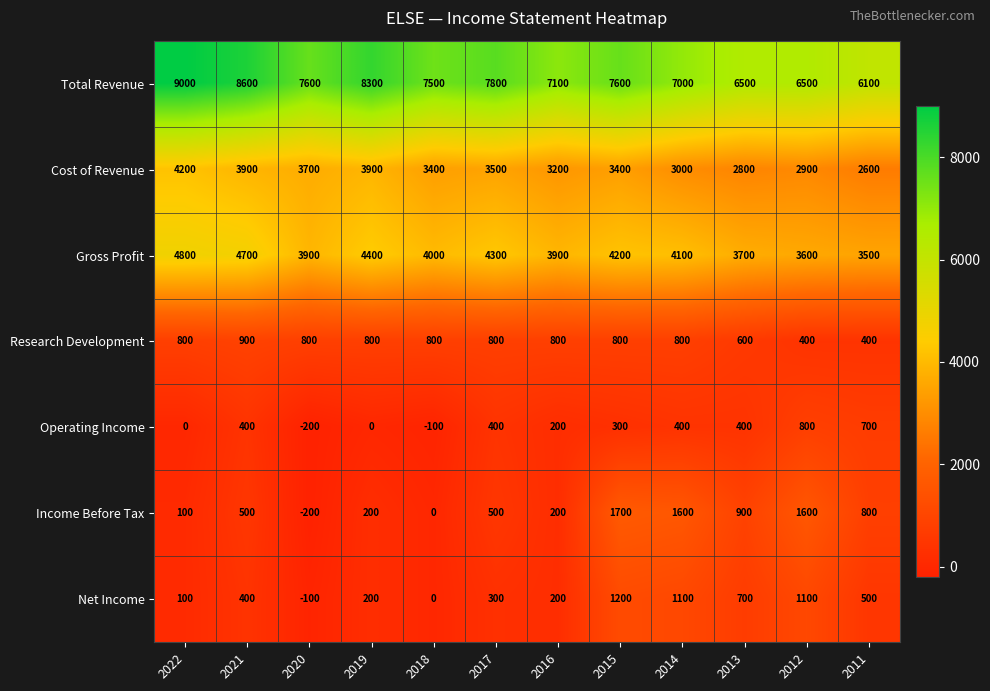

How many Operating Income values are between 0 and 400?

8